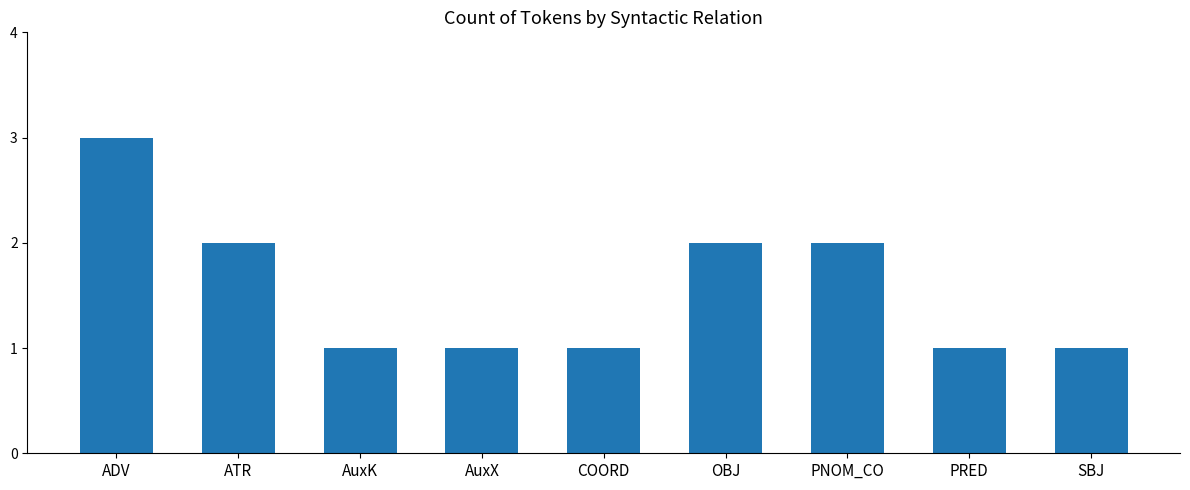

What is the label of the 6th bar from the right?

AuxX